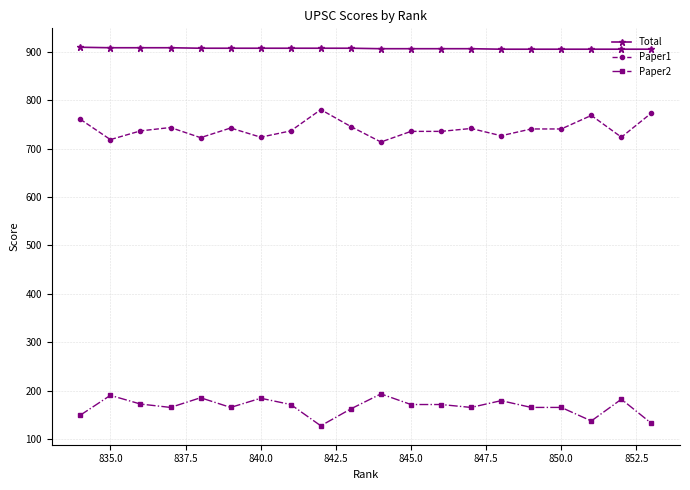

True or false: Total and Paper2 intersect in this chart.

False